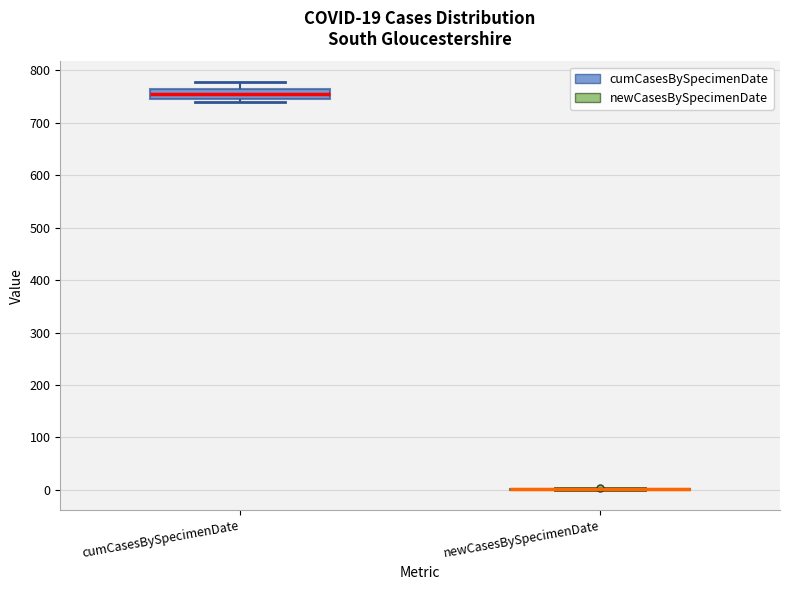

Comparing the boxes themselves (not the whiskers), which one is the tallest?

cumCasesBySpecimenDate